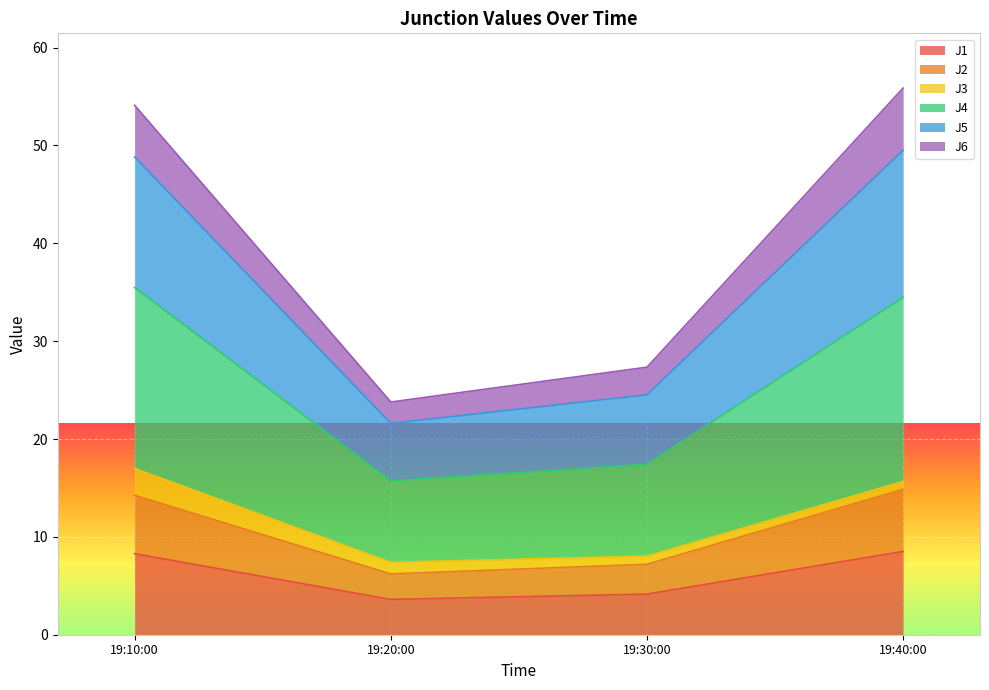

Is it true that J1 equals 4.1 at 19:30:00?

True